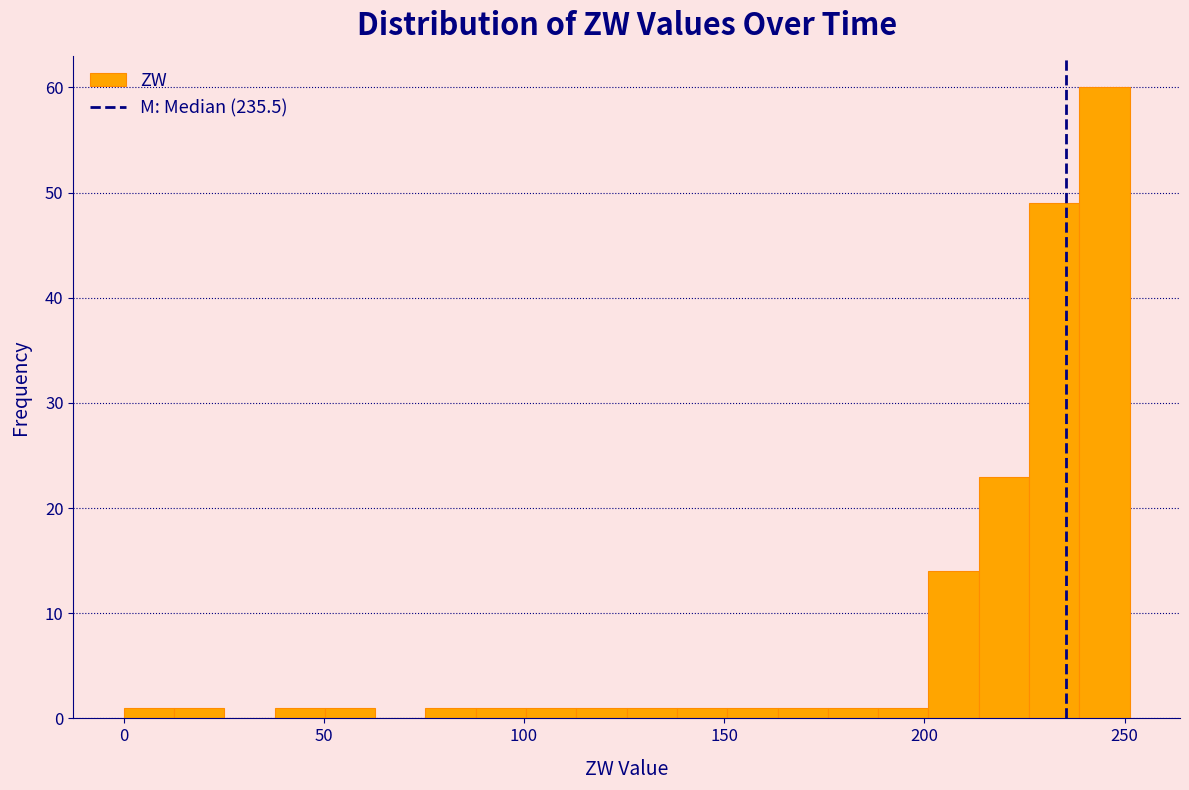

Read against the x-axis, roughly where is the centre of the tallest bar?

245